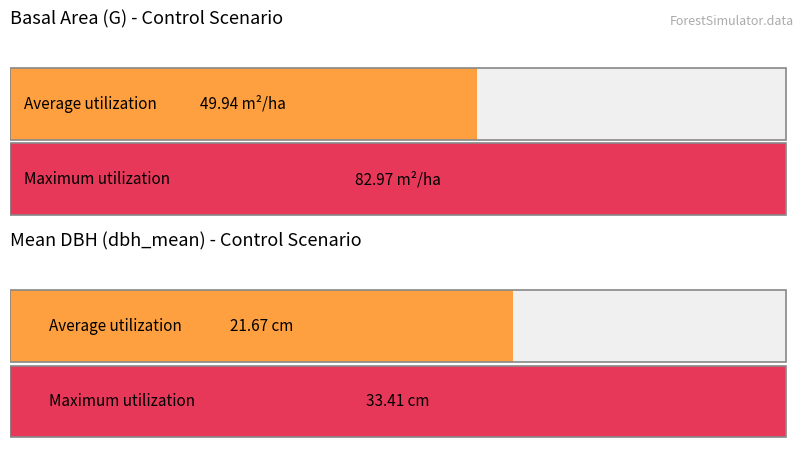

List the series in order of their peak value, highest first.

G, dbh_mean